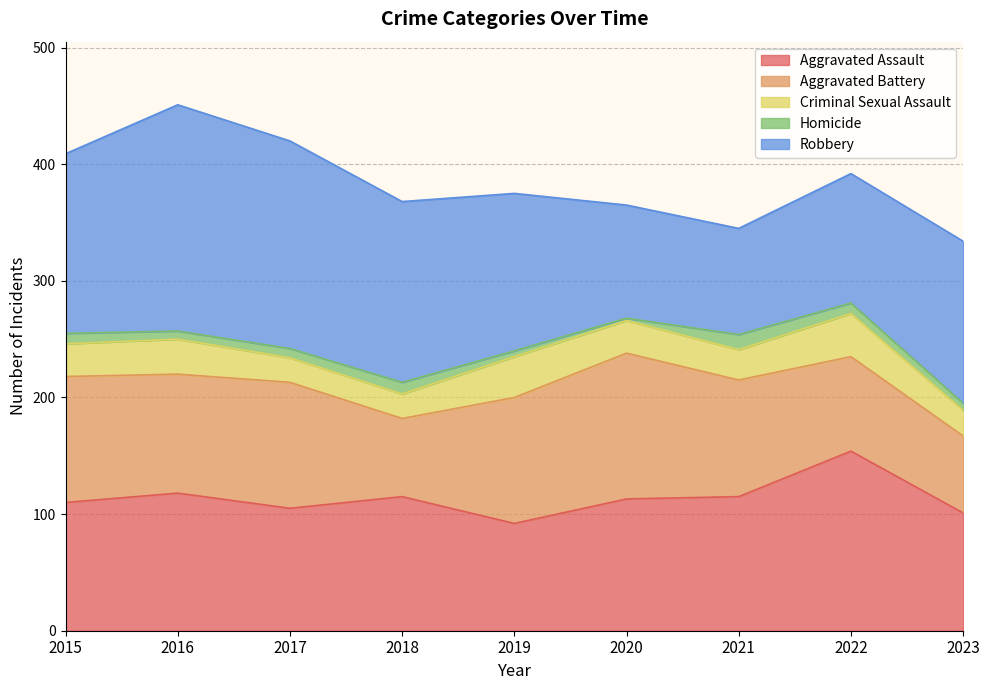

After their last crossing, which series has the higher values: Aggravated Assault or Robbery?

Robbery